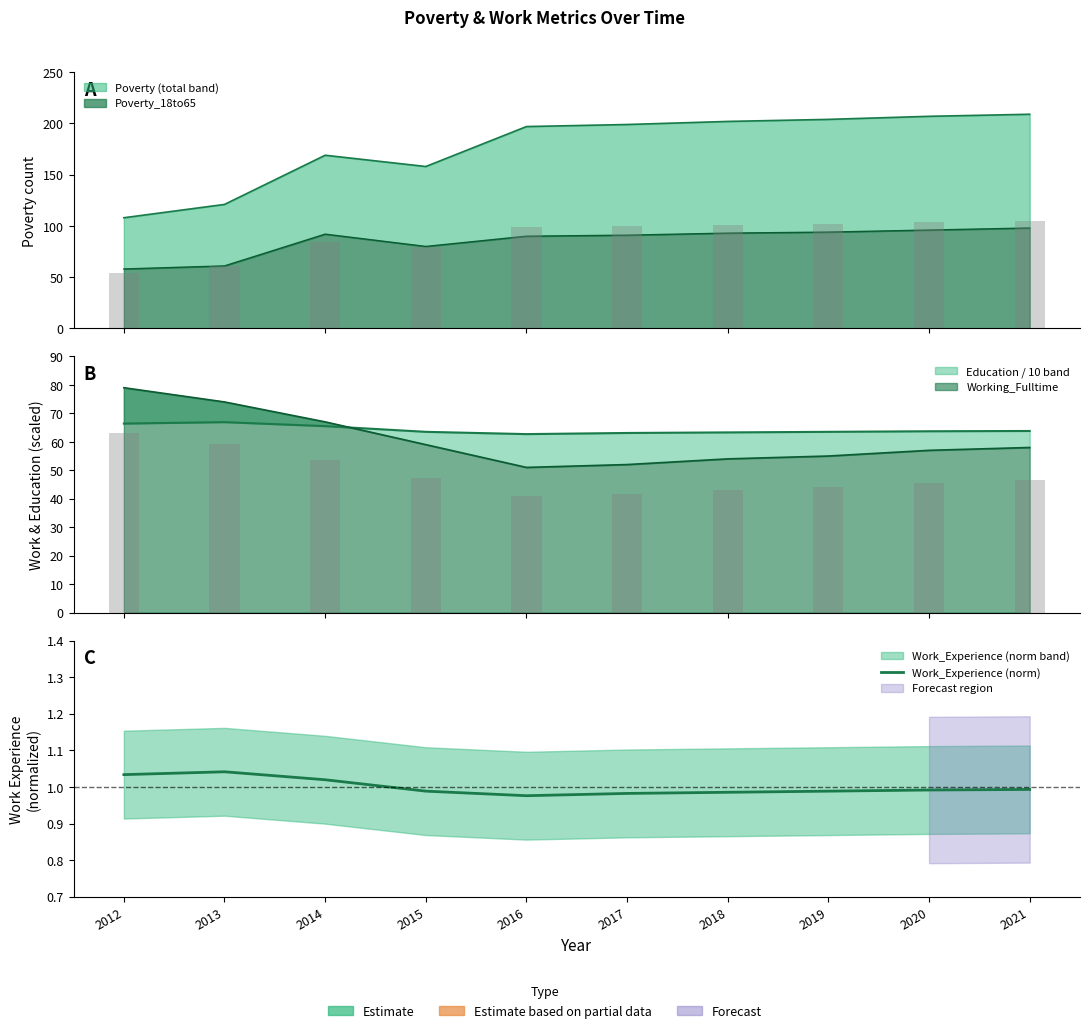

What is the average value?

1.0